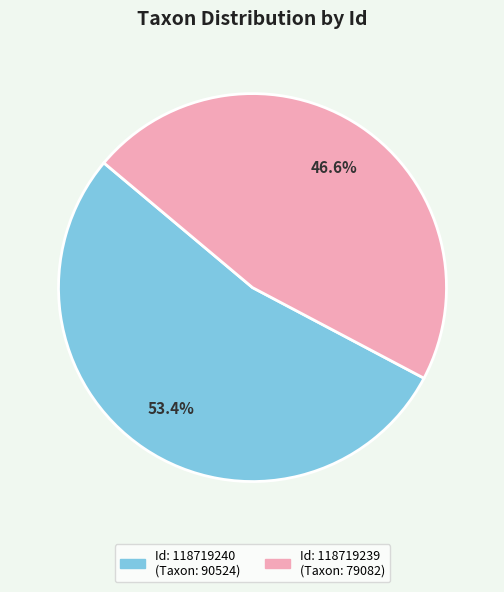

Does any single category account for the majority?

Yes